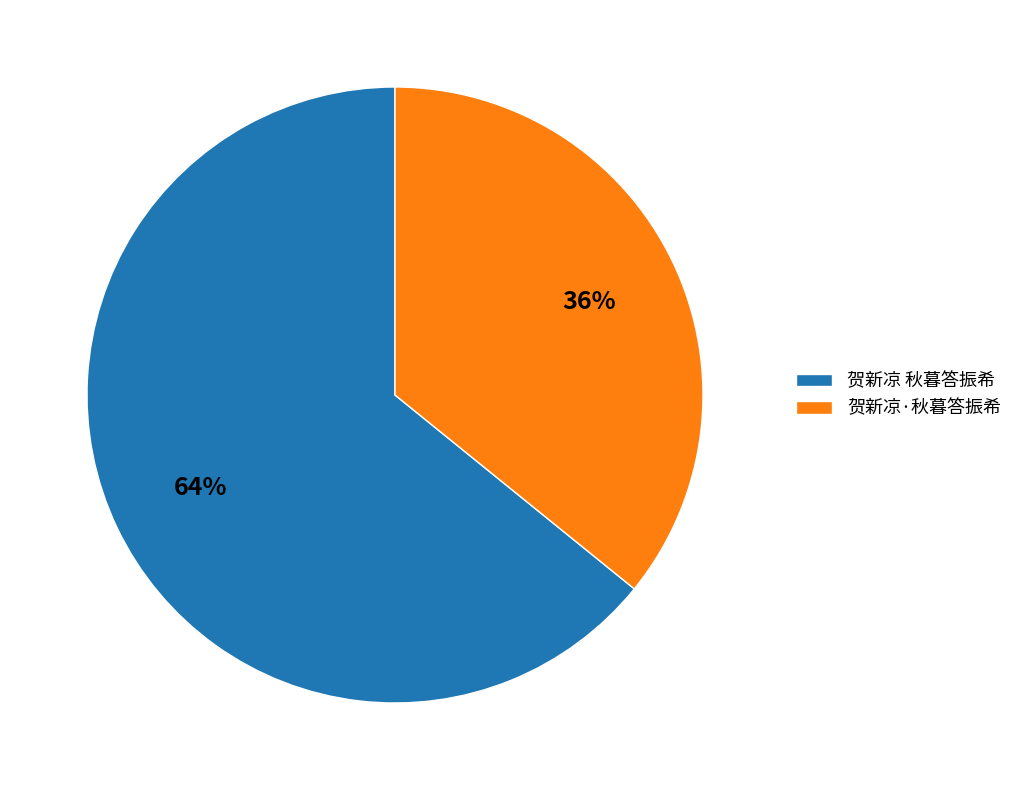

To the nearest percent, what portion does 贺新凉·秋暮答振希 represent?

36%